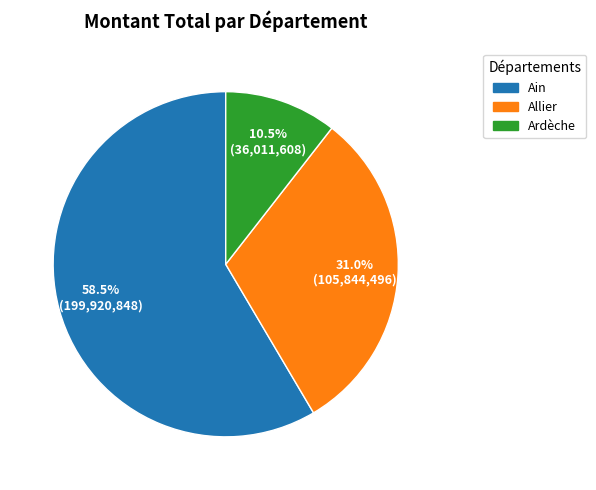

Does any single category account for the majority?

Yes